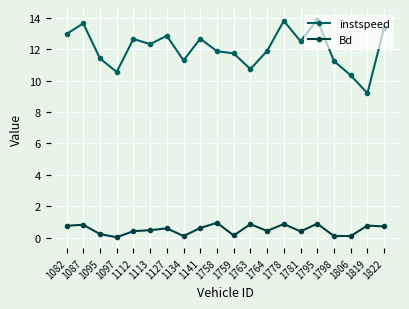

Rank the series by their average value, from lowest to highest.

Bd, instspeed